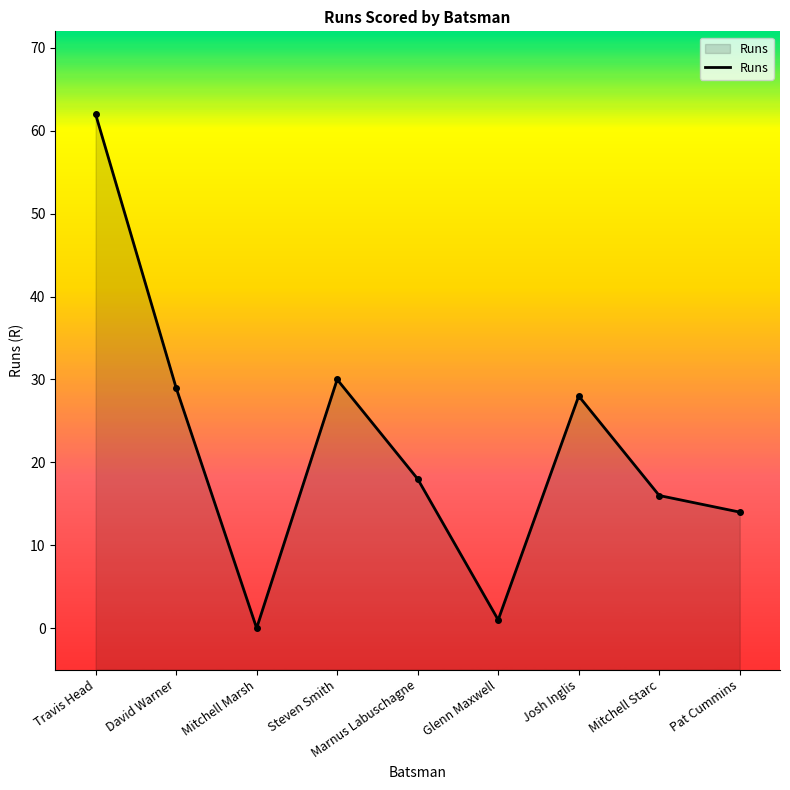

Rank the categories by value from lowest to highest.

Mitchell Marsh, Glenn Maxwell, Pat Cummins, Mitchell Starc, Marnus Labuschagne, Josh Inglis, David Warner, Steven Smith, Travis Head